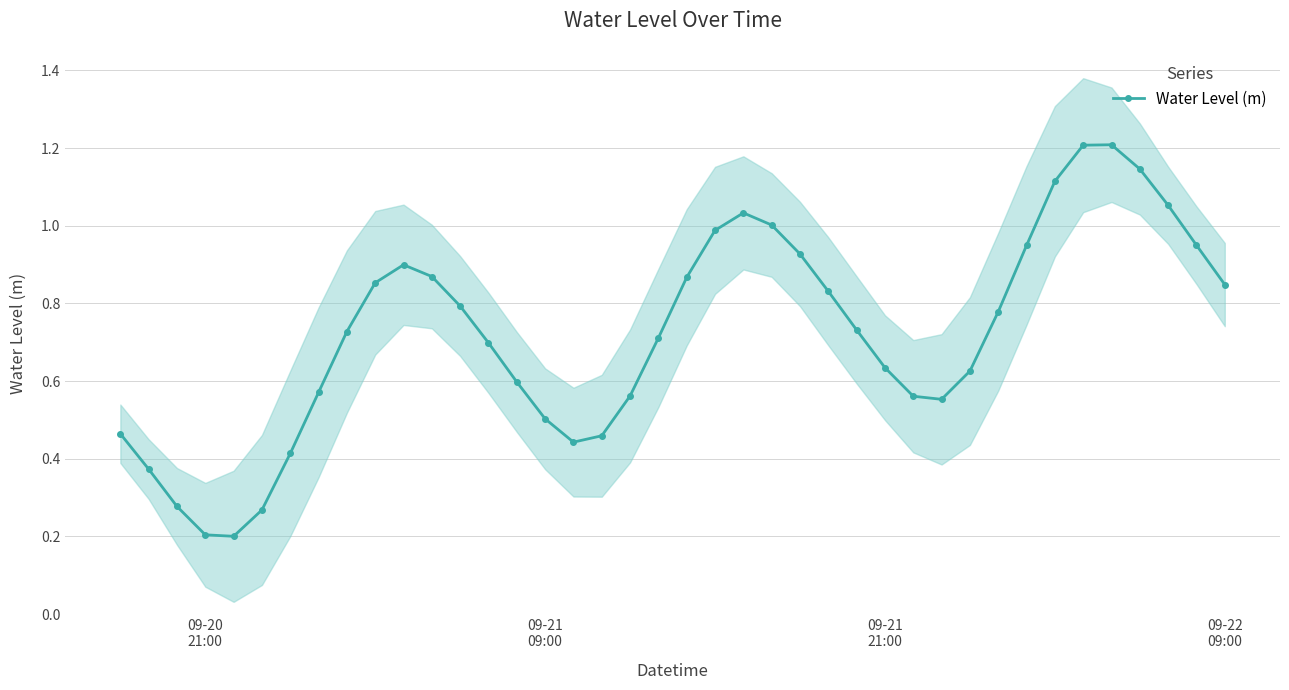

How many interior local peaks does the Water Level (m) series have?

3